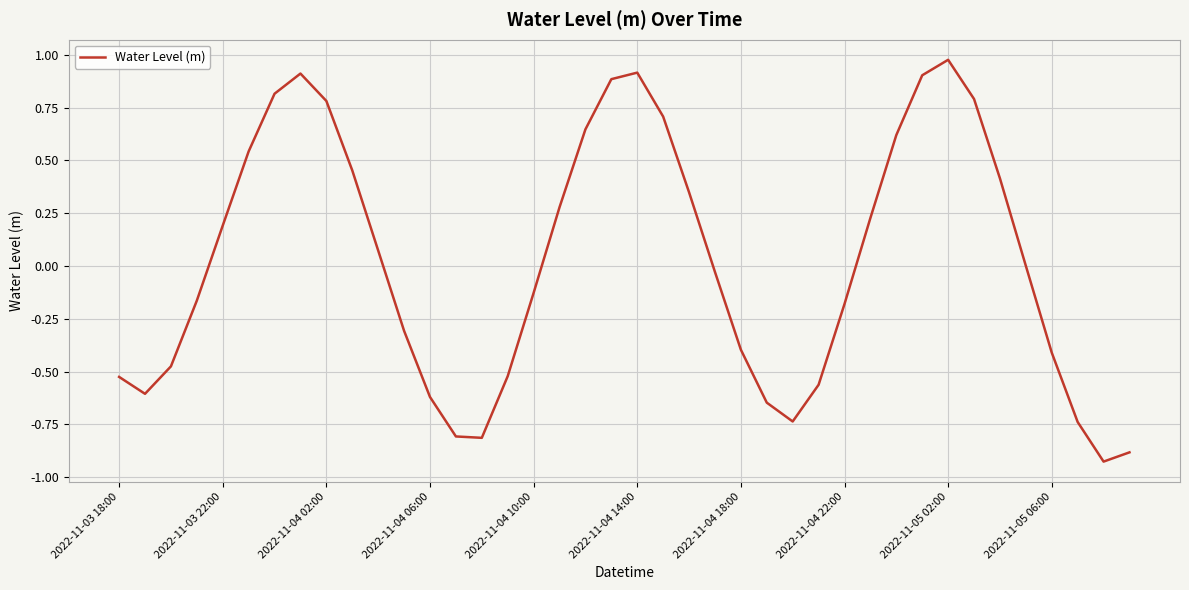

What is the difference between the maximum and minimum values?

1.9